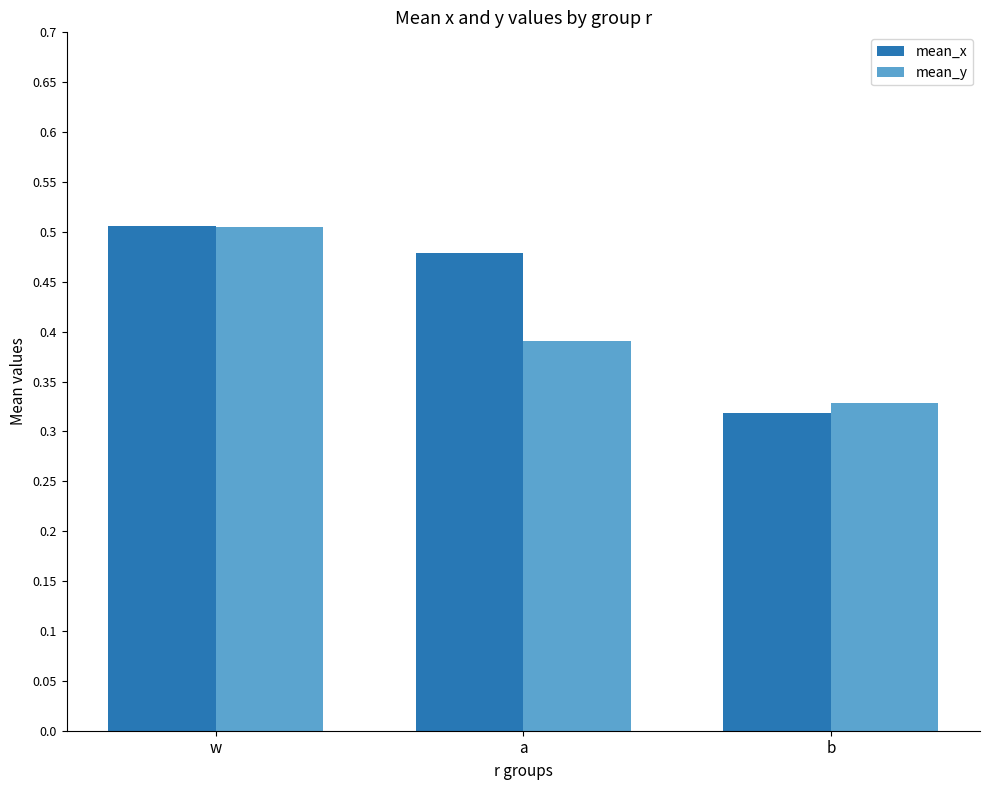

Rank the categories by mean_y value from lowest to highest.

b, a, w